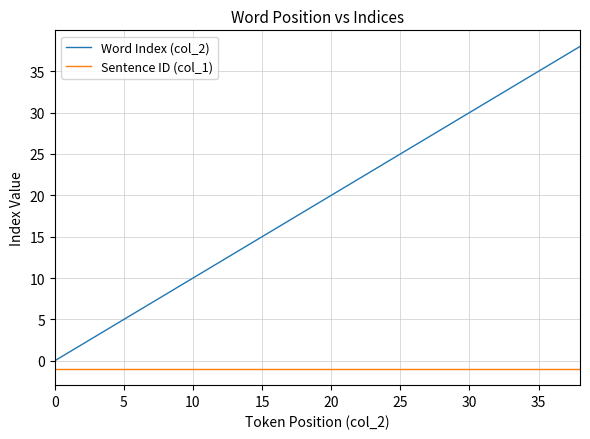

What is the average value of the Sentence ID (col_1) series?

-1